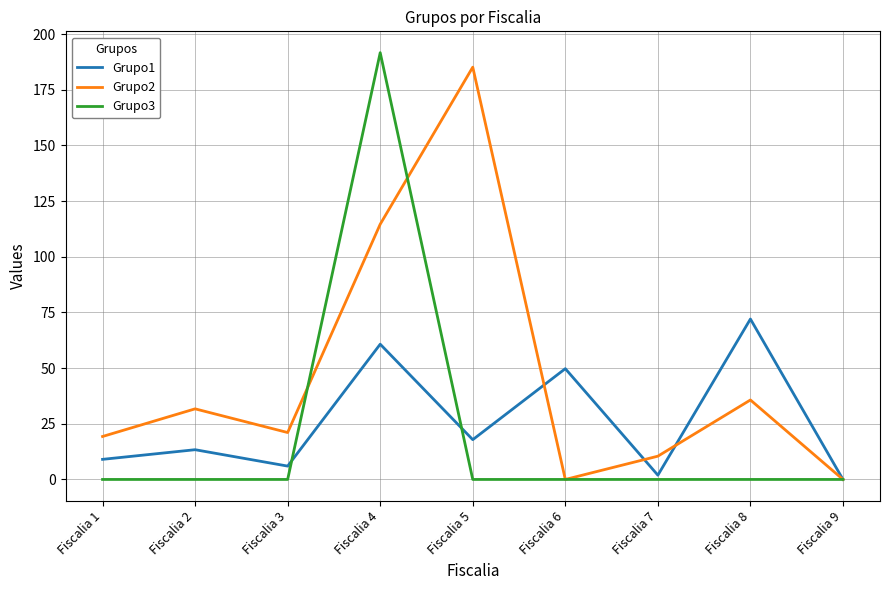

The value of Grupo1 at Fiscalia 8 is 72.0. True or false?

True